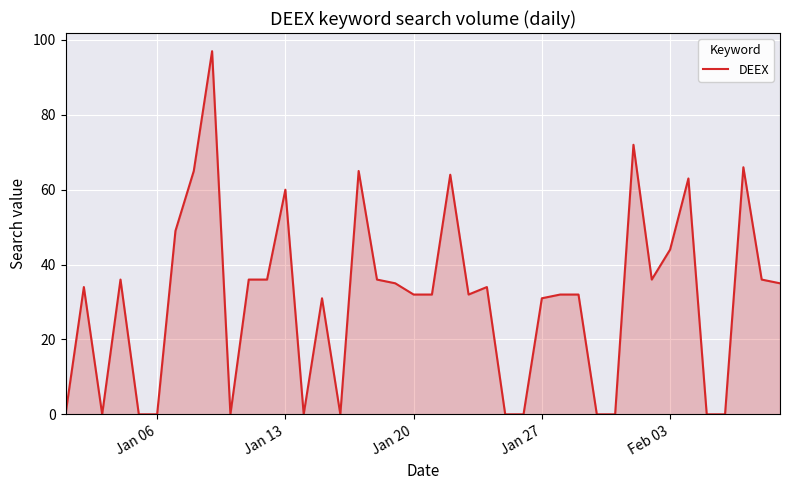

What is the maximum value shown in the chart?

97